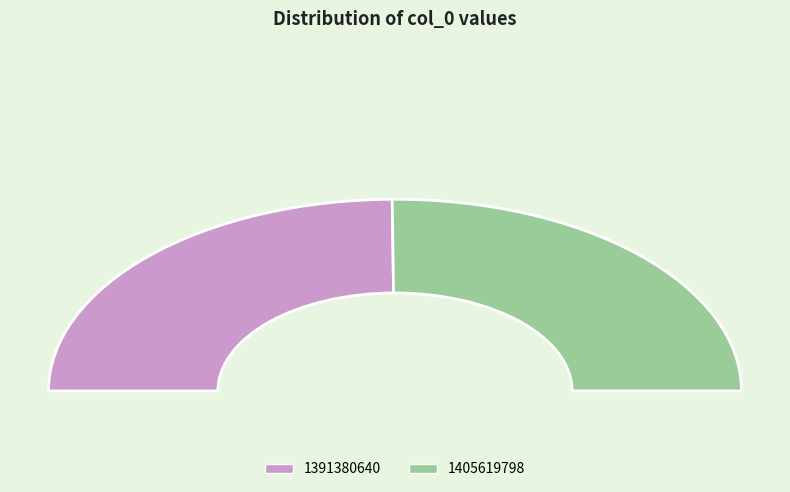

Is there any slice that represents more than half of the pie?

Yes